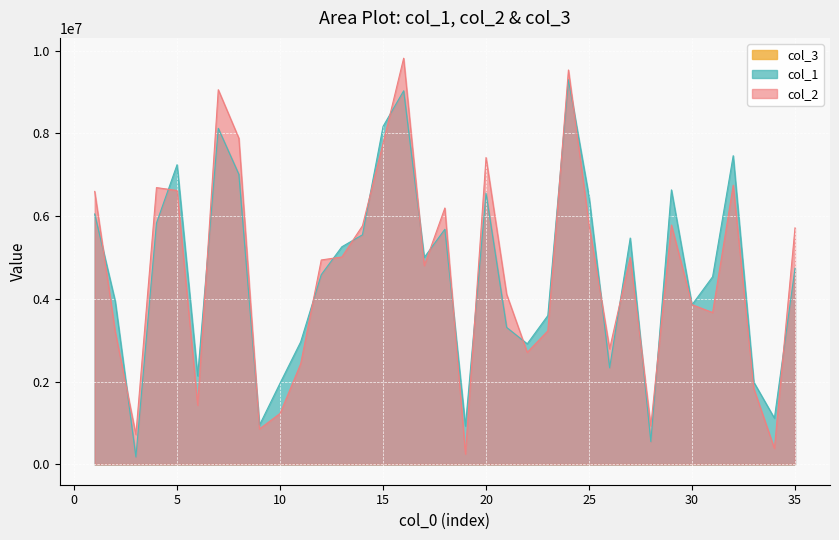

What is the difference between the col_1 values at 21 and 16?

5716676